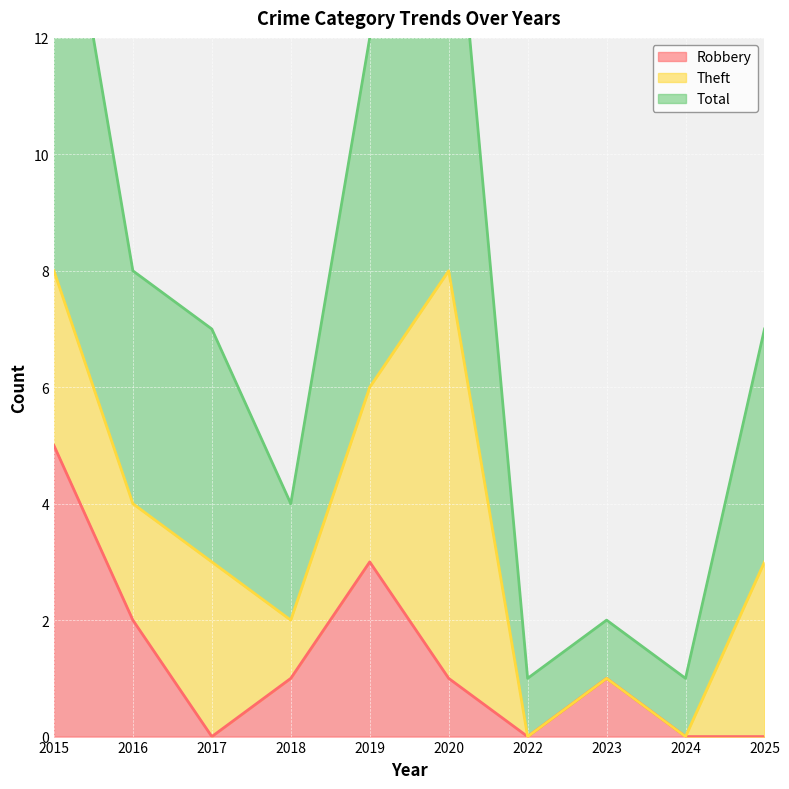

Is it true that Robbery equals 0 at 2022?

True